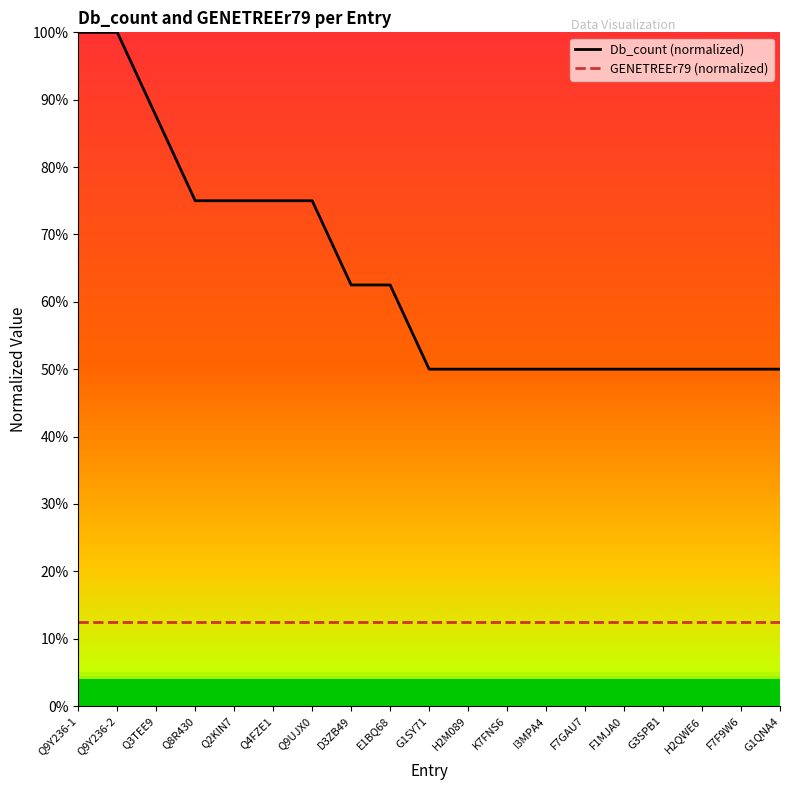

Rank the series at F7GAU7 from highest to lowest value.

Db_count (normalized), GENETREEr79 (normalized)